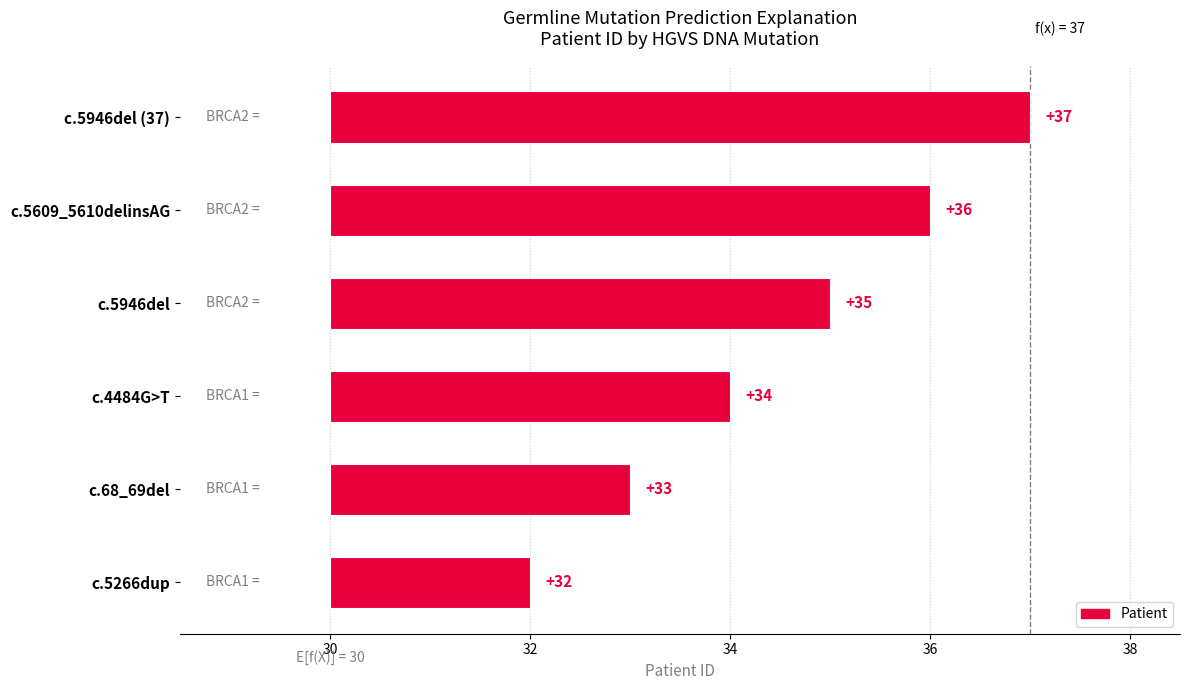

How many values are between 3 and 6?

4